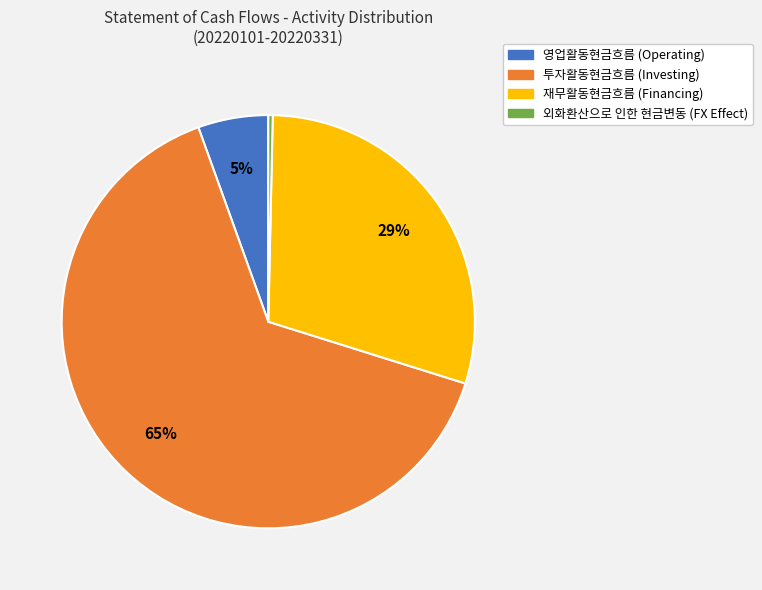

Which slice is the largest?

투자활동현금흐름